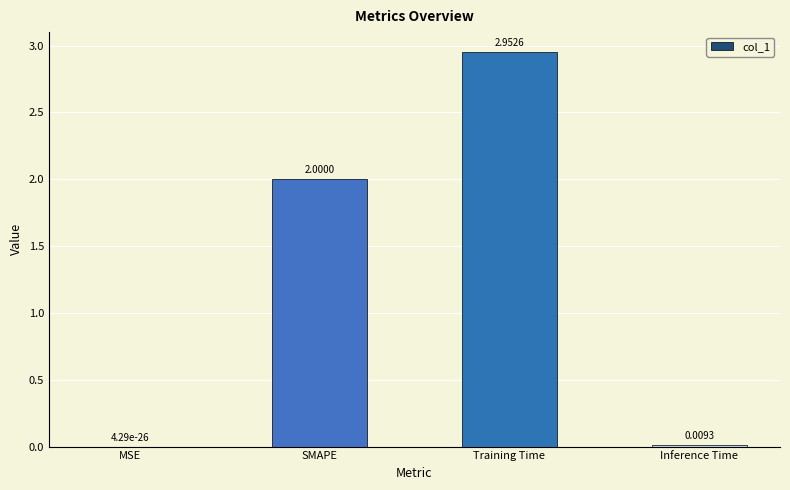

What is the sum of the values at SMAPE and Training Time?

5.0